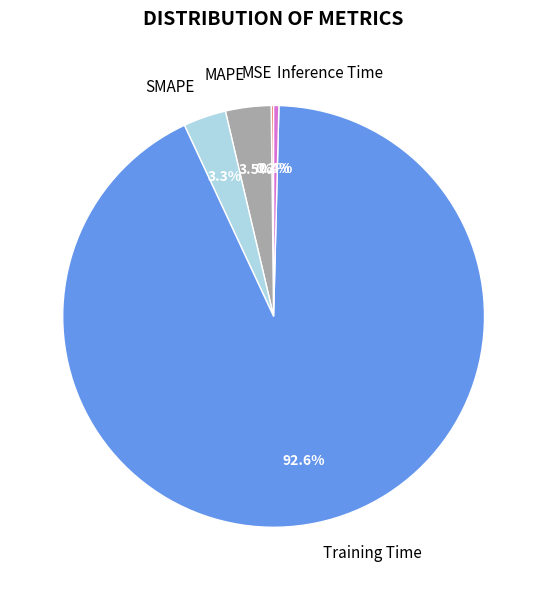

To the nearest percent, what is the average slice percentage?

20%